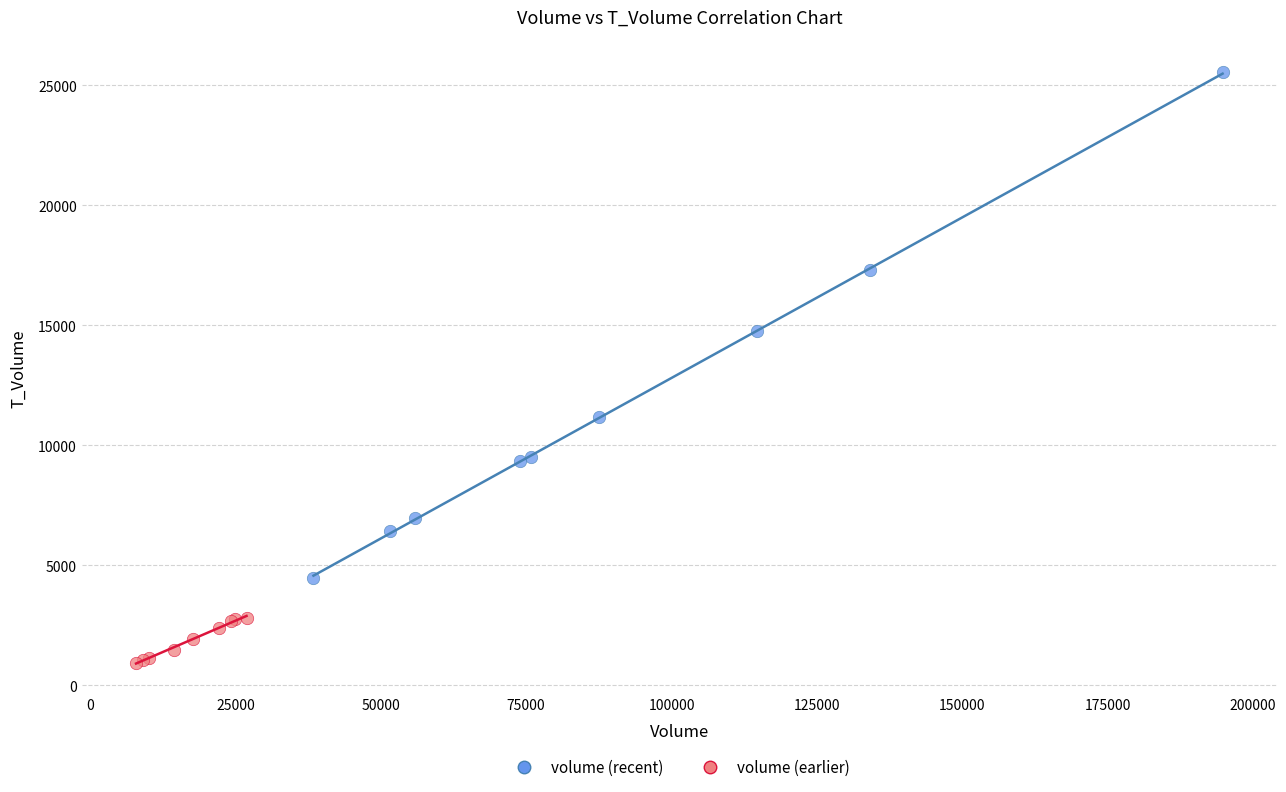

Which series reaches the maximum Y coordinate?

volume (recent)